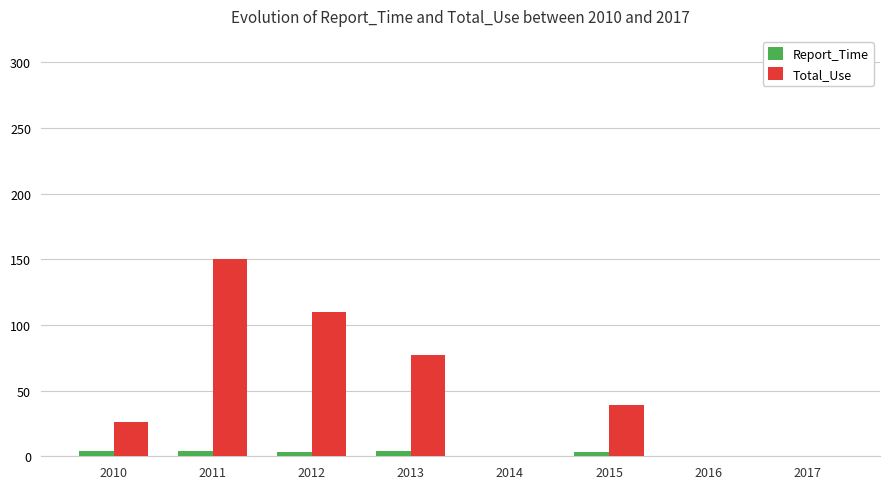

Which category has the highest value in the Total_Use series?

2011